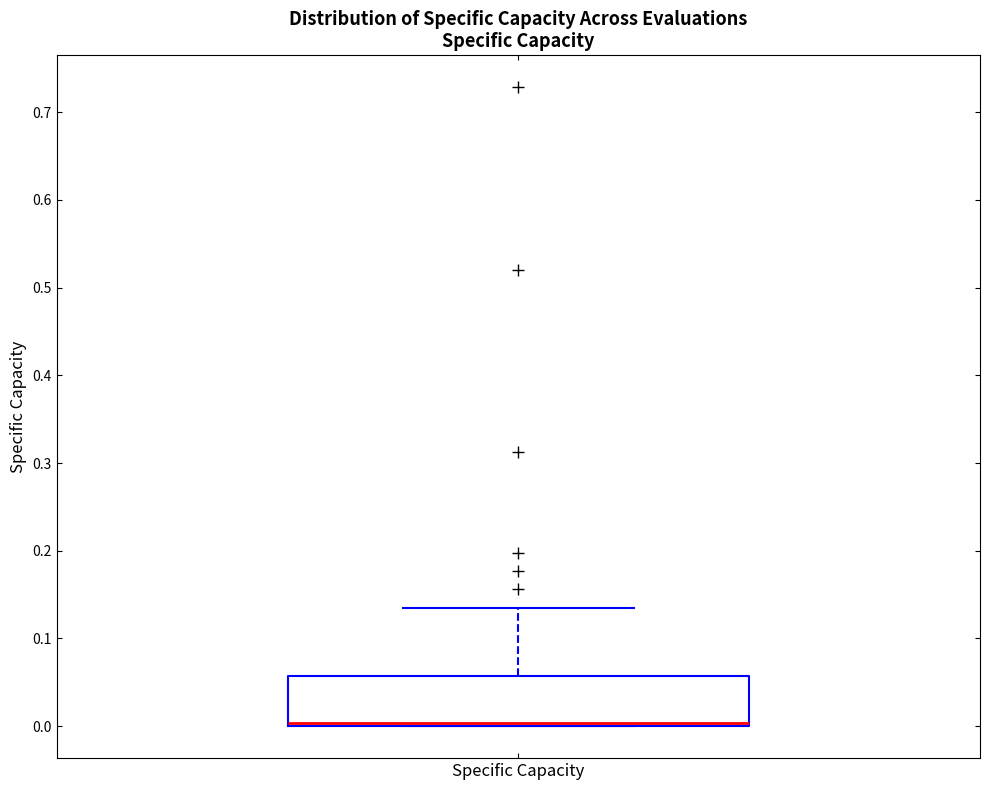

Read this box plot against the y-axis: the position of the median line, the range covered by the box, and the ends of both whiskers. The values are not printed on the chart, so give them approximately, as read against the axis.

median 0.00 (just above the box's lower edge), box 0.00 to 0.06, whiskers 0.00 to 0.14